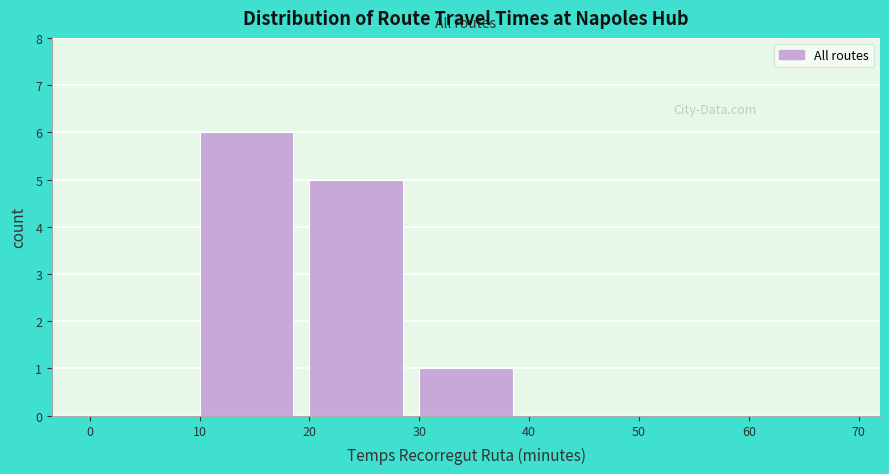

Over which range of the x-axis is the bar tallest?

10 to 20